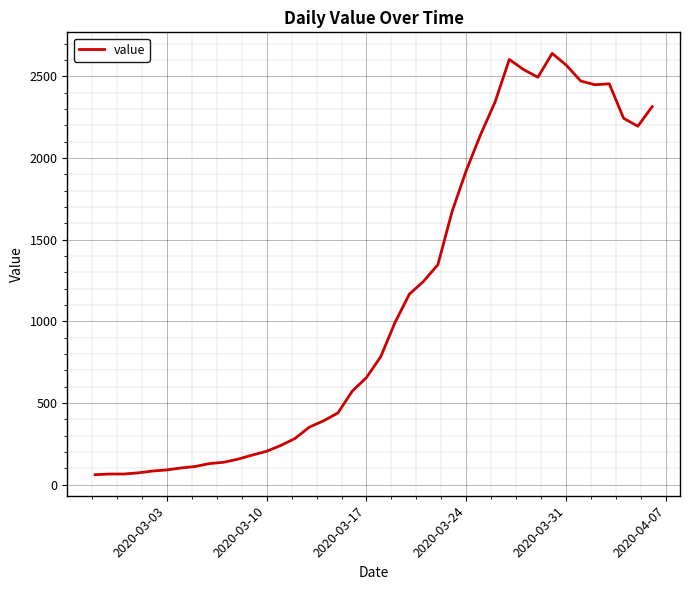

What is the maximum value shown in the chart?

2640